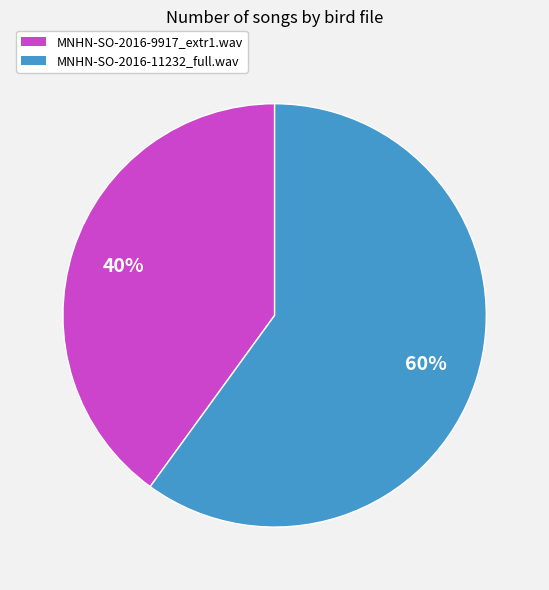

How many slices are in this pie chart?

2